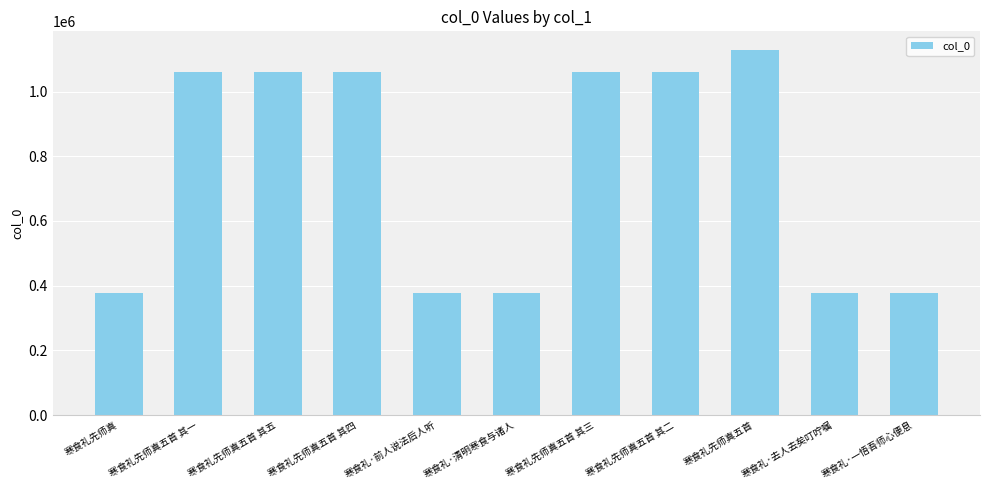

What is the sum of all values?

8324469